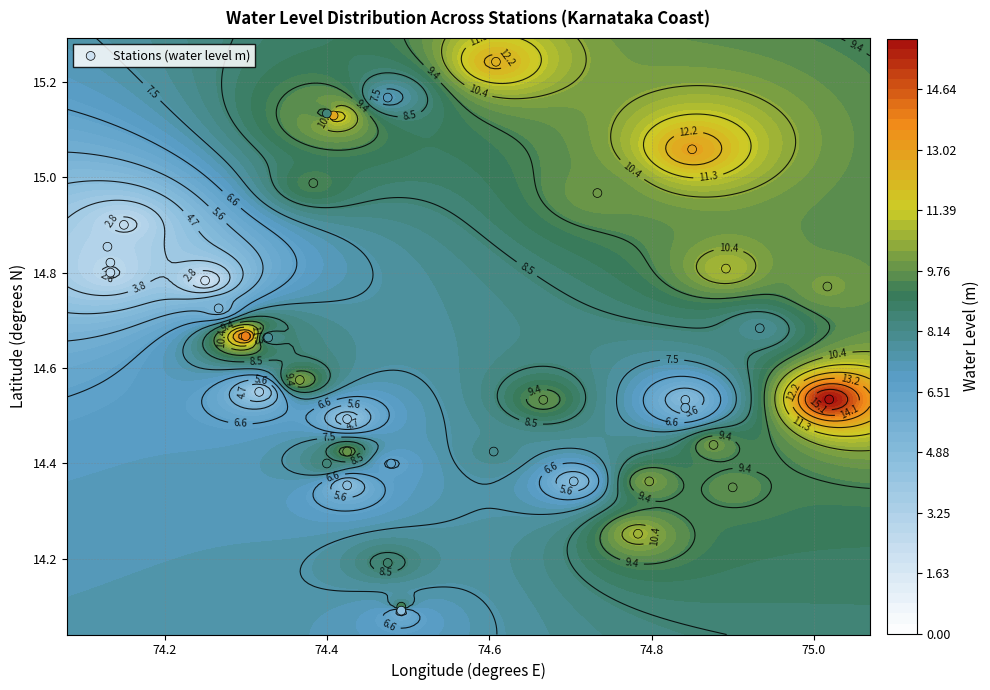

Count the number of data series in this chart.

1